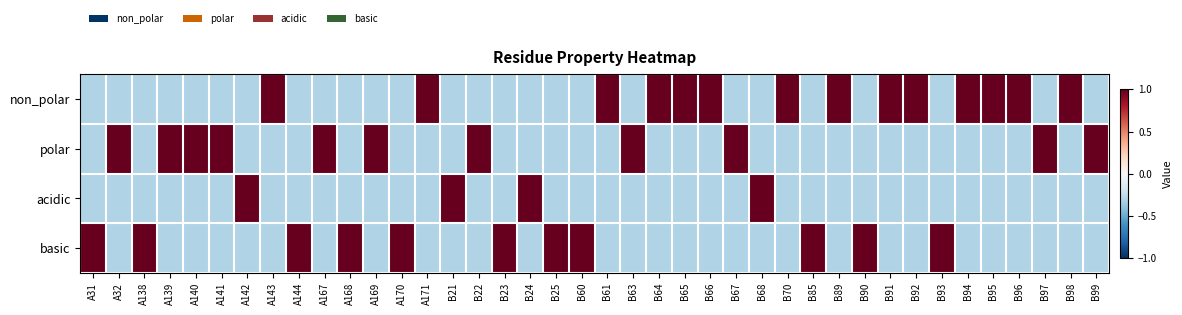

Reading left to right, extract all data points from this chart.

non_polar: A31=-0.3	A32=-0.3	A138=-0.3	A139=-0.3	A140=-0.3	A141=-0.3	A142=-0.3	A143=1.0	A144=-0.3	A167=-0.3	A168=-0.3	A169=-0.3	A170=-0.3	A171=1.0	B21=-0.3	B22=-0.3	B23=-0.3	B24=-0.3	B25=-0.3	B60=-0.3	B61=1.0	B63=-0.3	B64=1.0	B65=1.0	B66=1.0	B67=-0.3	B68=-0.3	B70=1.0	B85=-0.3	B89=1.0	B90=-0.3	B91=1.0	B92=1.0	B93=-0.3	B94=1.0	B95=1.0	B96=1.0	B97=-0.3	B98=1.0	B99=-0.3
polar: A31=-0.3	A32=1.0	A138=-0.3	A139=1.0	A140=1.0	A141=1.0	A142=-0.3	A143=-0.3	A144=-0.3	A167=1.0	A168=-0.3	A169=1.0	A170=-0.3	A171=-0.3	B21=-0.3	B22=1.0	B23=-0.3	B24=-0.3	B25=-0.3	B60=-0.3	B61=-0.3	B63=1.0	B64=-0.3	B65=-0.3	B66=-0.3	B67=1.0	B68=-0.3	B70=-0.3	B85=-0.3	B89=-0.3	B90=-0.3	B91=-0.3	B92=-0.3	B93=-0.3	B94=-0.3	B95=-0.3	B96=-0.3	B97=1.0	B98=-0.3	B99=1.0
acidic: A31=-0.3	A32=-0.3	A138=-0.3	A139=-0.3	A140=-0.3	A141=-0.3	A142=1.0	A143=-0.3	A144=-0.3	A167=-0.3	A168=-0.3	A169=-0.3	A170=-0.3	A171=-0.3	B21=1.0	B22=-0.3	B23=-0.3	B24=1.0	B25=-0.3	B60=-0.3	B61=-0.3	B63=-0.3	B64=-0.3	B65=-0.3	B66=-0.3	B67=-0.3	B68=1.0	B70=-0.3	B85=-0.3	B89=-0.3	B90=-0.3	B91=-0.3	B92=-0.3	B93=-0.3	B94=-0.3	B95=-0.3	B96=-0.3	B97=-0.3	B98=-0.3	B99=-0.3
basic: A31=1.0	A32=-0.3	A138=1.0	A139=-0.3	A140=-0.3	A141=-0.3	A142=-0.3	A143=-0.3	A144=1.0	A167=-0.3	A168=1.0	A169=-0.3	A170=1.0	A171=-0.3	B21=-0.3	B22=-0.3	B23=1.0	B24=-0.3	B25=1.0	B60=1.0	B61=-0.3	B63=-0.3	B64=-0.3	B65=-0.3	B66=-0.3	B67=-0.3	B68=-0.3	B70=-0.3	B85=1.0	B89=-0.3	B90=1.0	B91=-0.3	B92=-0.3	B93=1.0	B94=-0.3	B95=-0.3	B96=-0.3	B97=-0.3	B98=-0.3	B99=-0.3